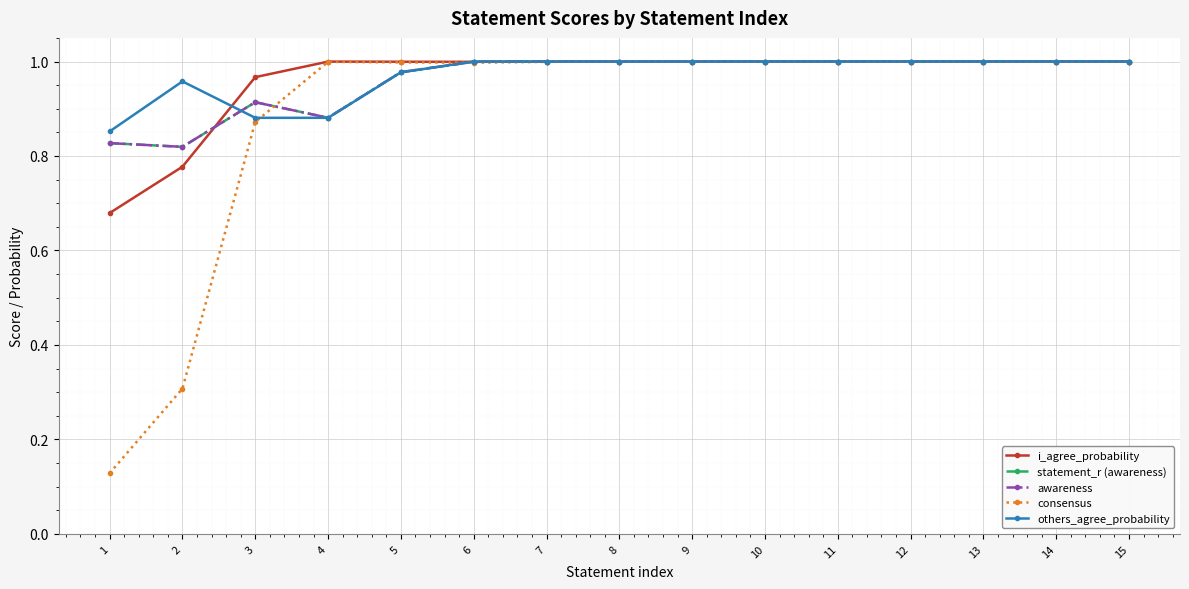

What is the value of the consensus point at the 10th from the left?

1.0